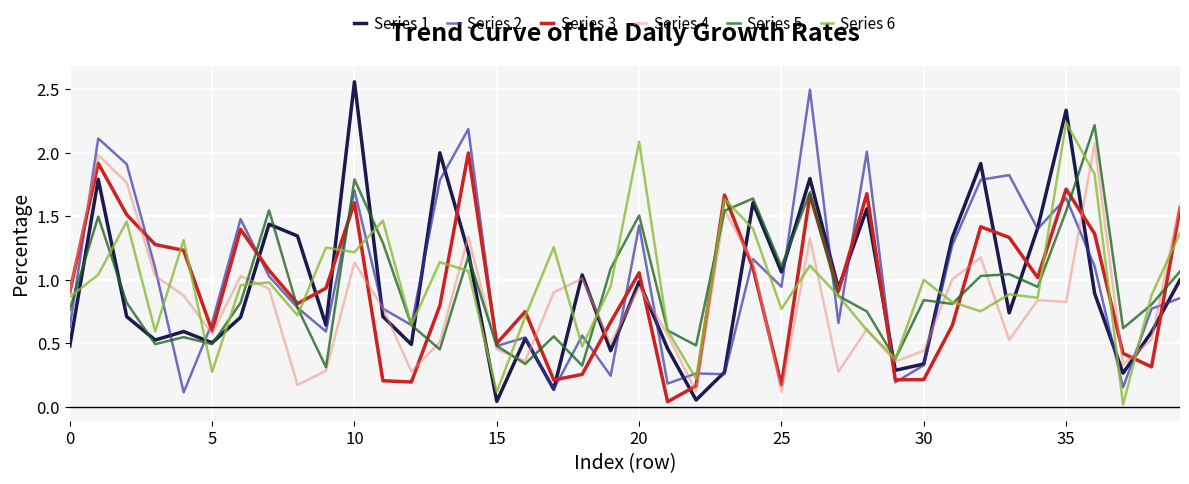

Which series has the widest spread of values?

Series 1